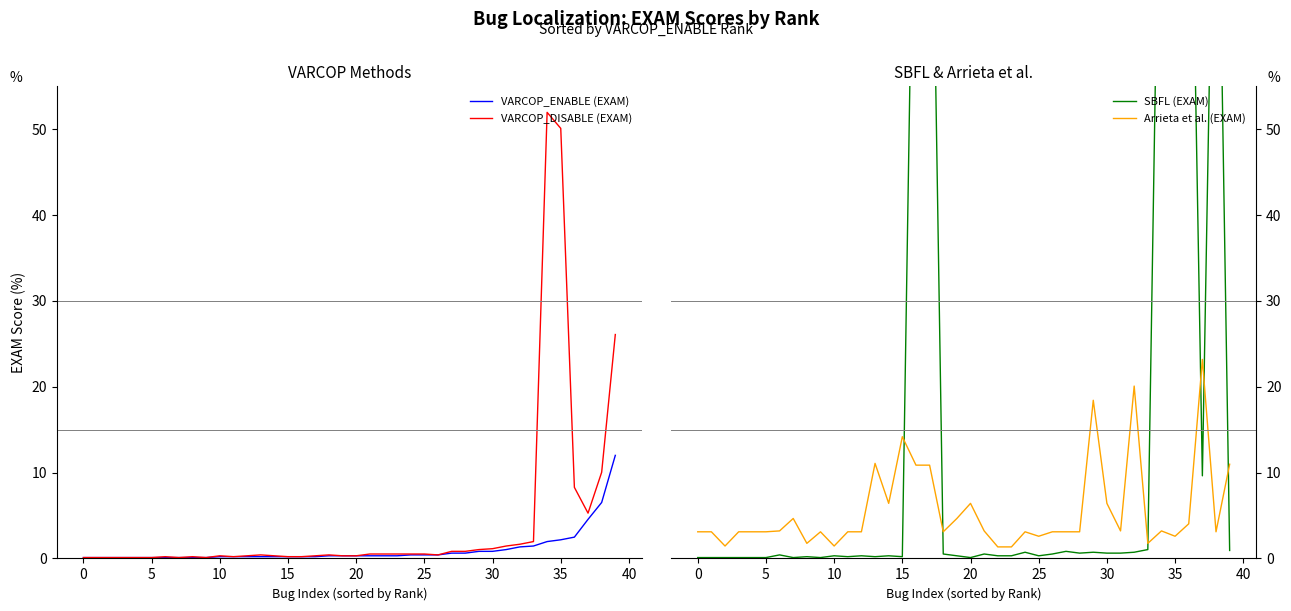

How many interior local valleys does the Arrieta et al. (EXAM) series have?

10